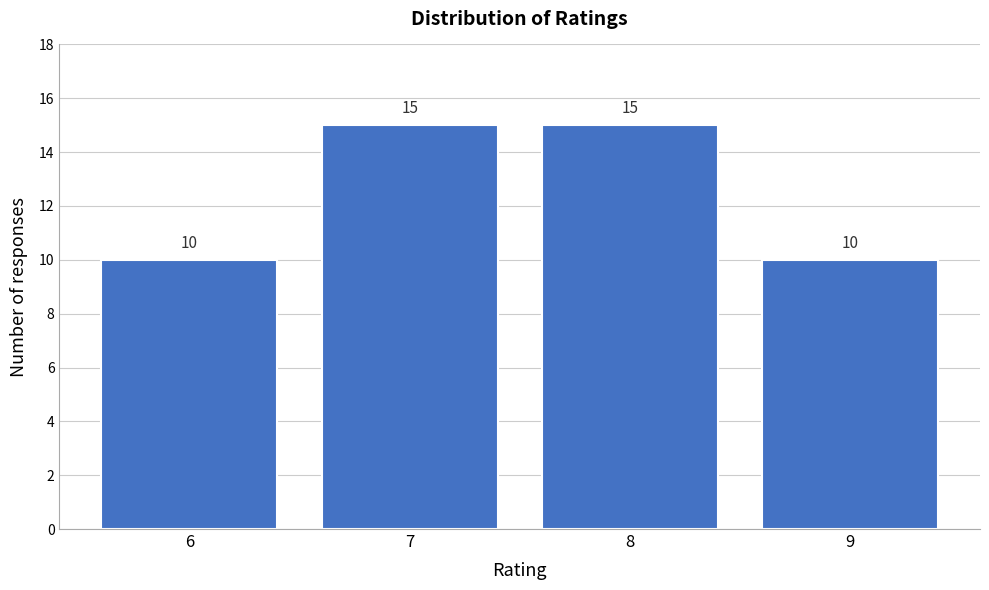

Reading right to left, extract all data points from this chart.

9=10	8=15	7=15	6=10